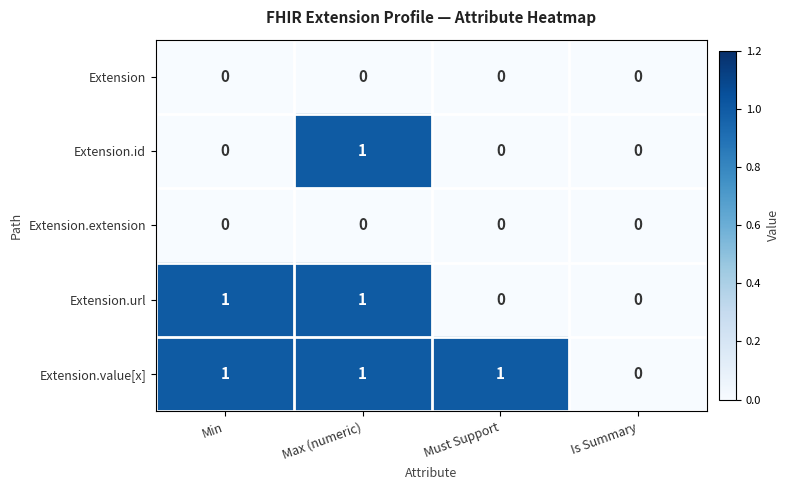

Which series has the largest total across all categories?

Extension.value[x]